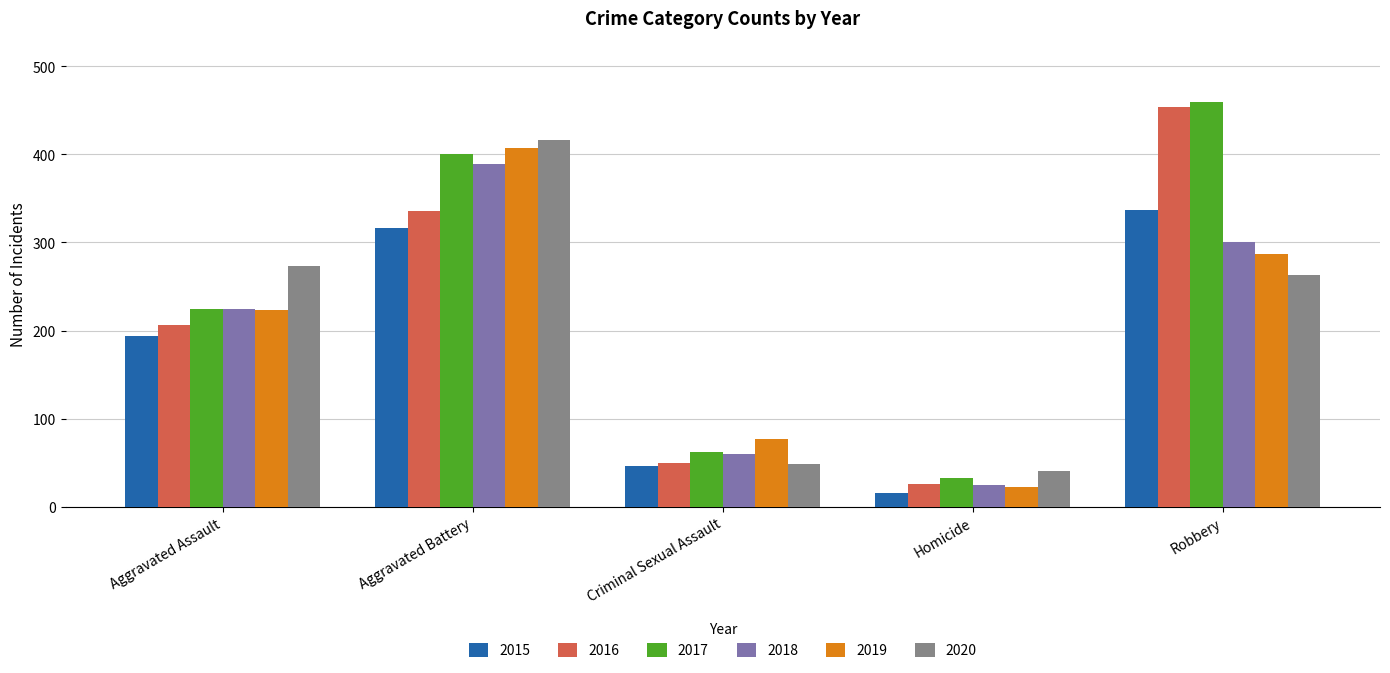

What are all the series names shown in the legend?

2015, 2016, 2017, 2018, 2019, 2020